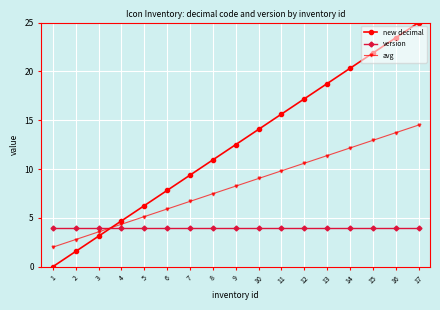

What is the minimum value for avg?

2.0